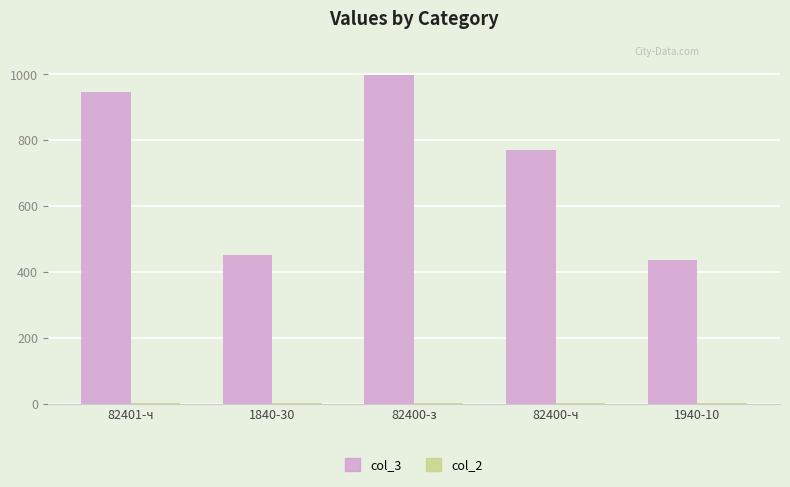

Which series changed the most between 1840-30 and 82400-ч?

col_3